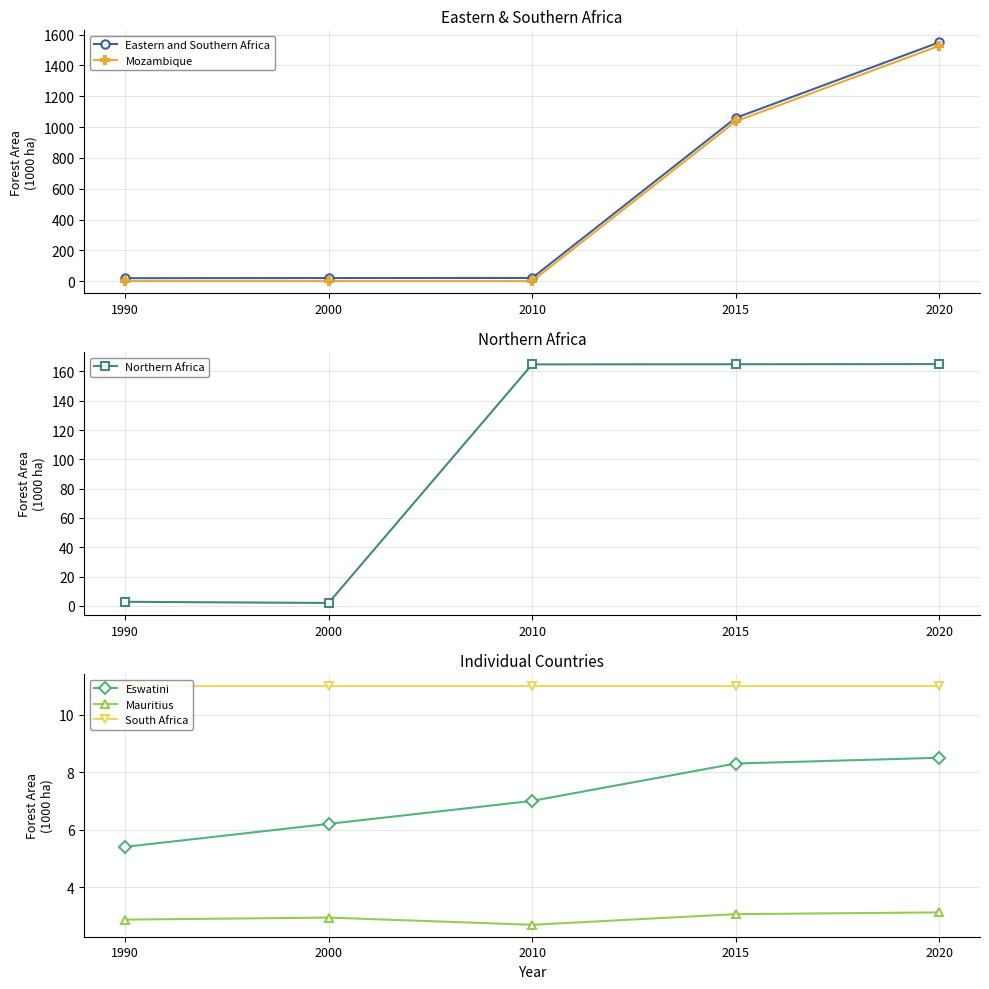

True or false: Eastern and Southern Africa and Mauritius intersect in this chart.

False